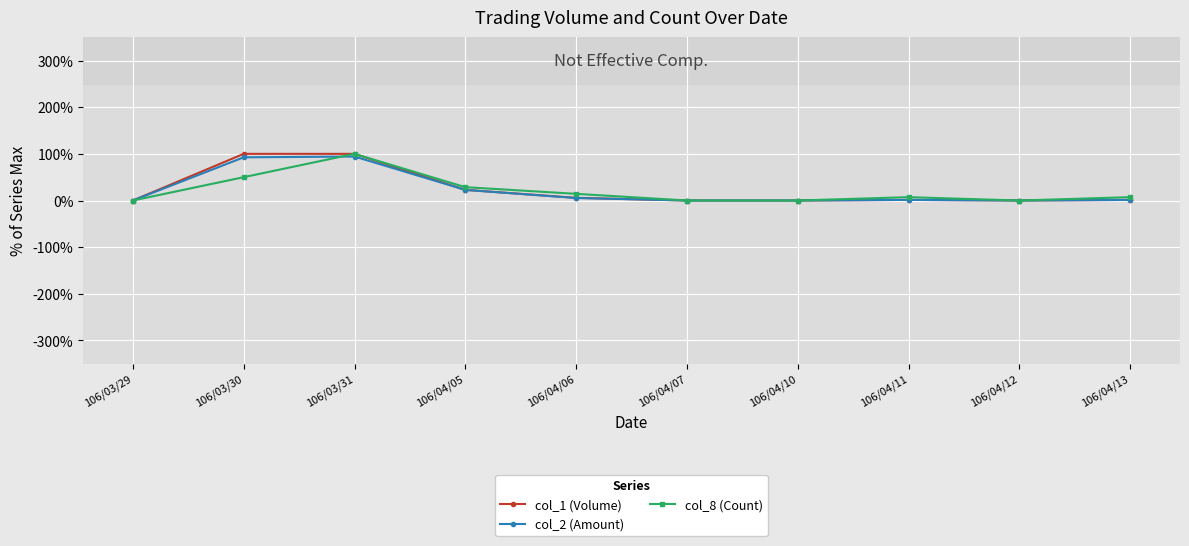

At which category is the sum across all series the highest?

106/03/31